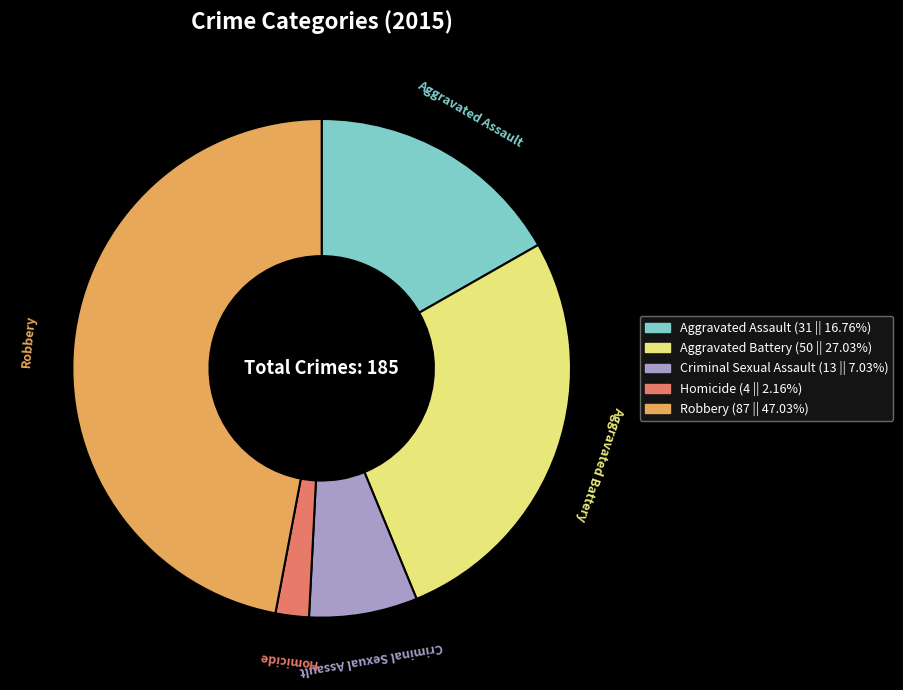

What is the ratio of the value at Aggravated Battery to the value at Aggravated Assault?

1.6